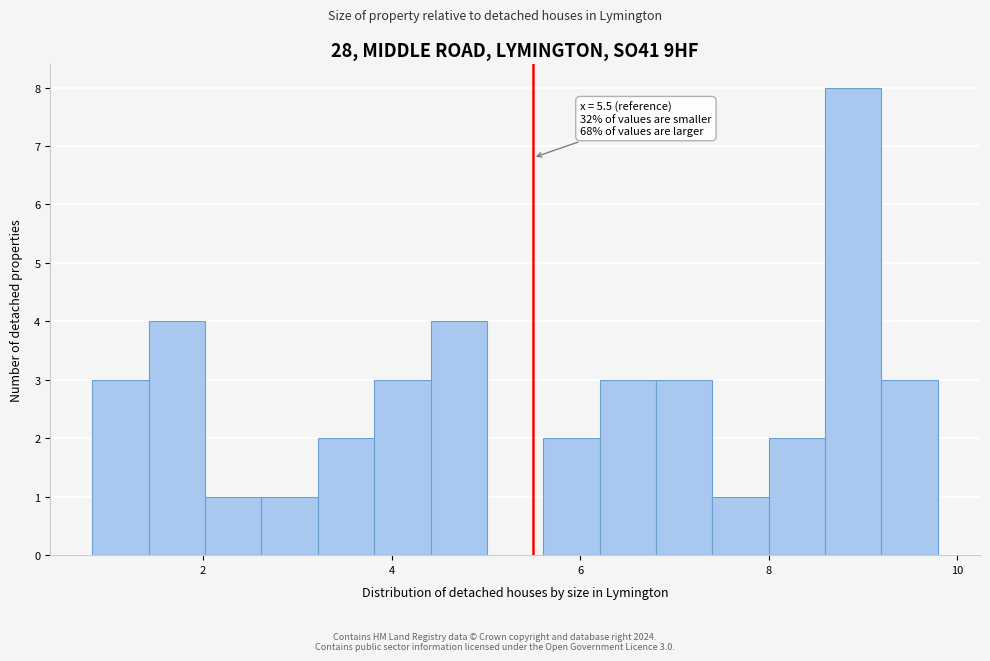

Read against the x-axis, roughly where is the centre of the tallest bar?

8.8